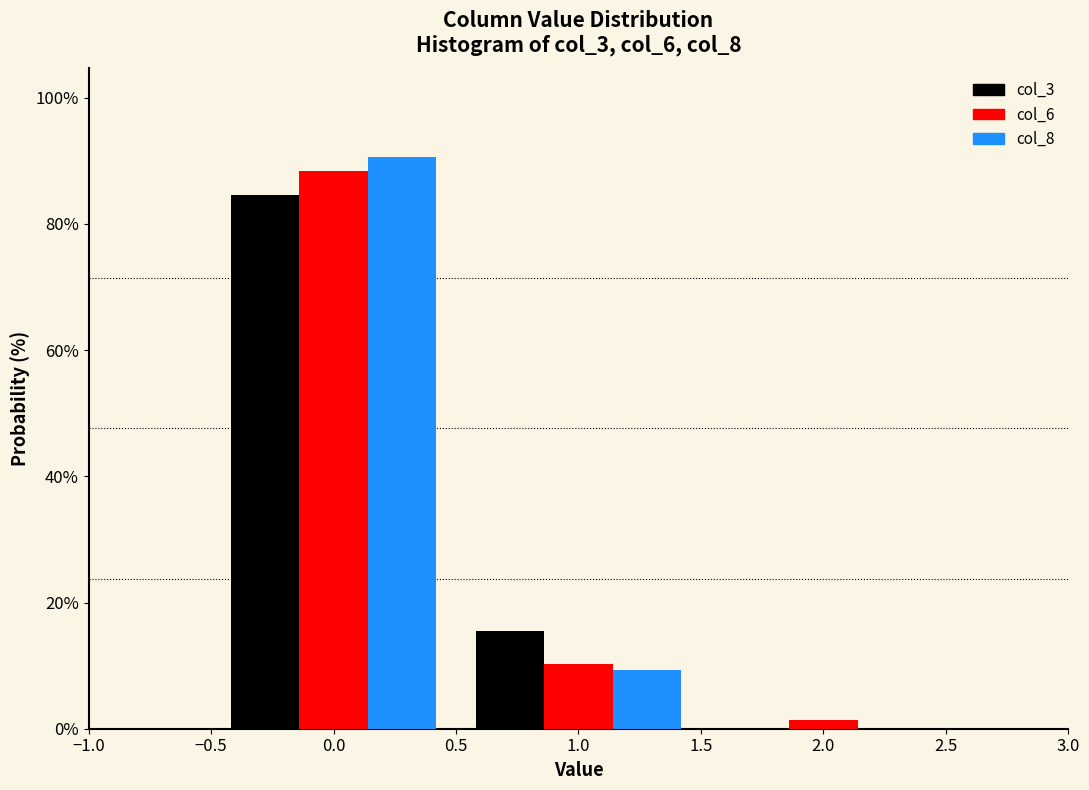

Reading left to right, transcribe this chart: for each range on the x-axis, give the height of each series' bar. The values are not printed on the chart, so give them approximately, as read against the axis.

-0.5 to 0.5: col_3=84	col_6=88	col_8=90
0.5 to 1.5: col_3=16	col_6=10	col_8=10
1.5 to 2.5: col_3=0	col_6=under 2	col_8=0